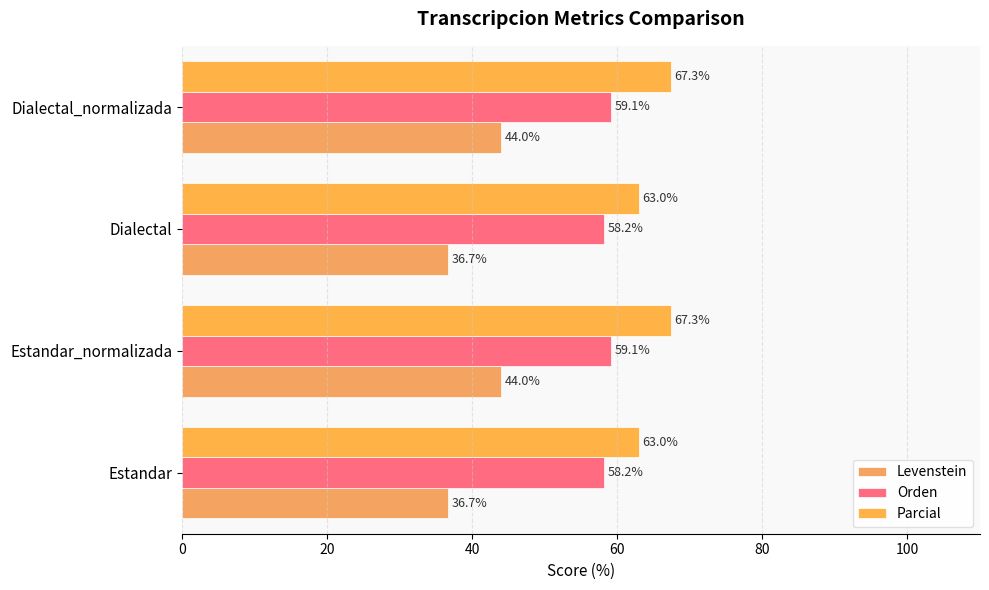

What is the average value of the Parcial series?

65.2